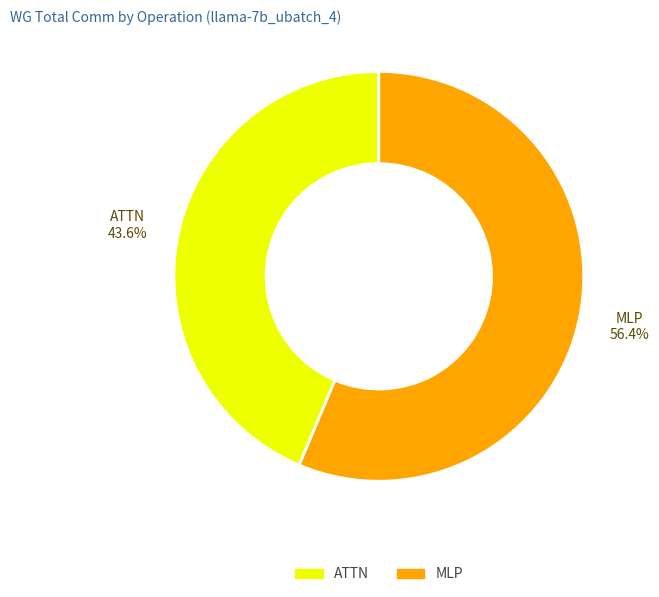

Is there any slice that represents more than half of the pie?

Yes